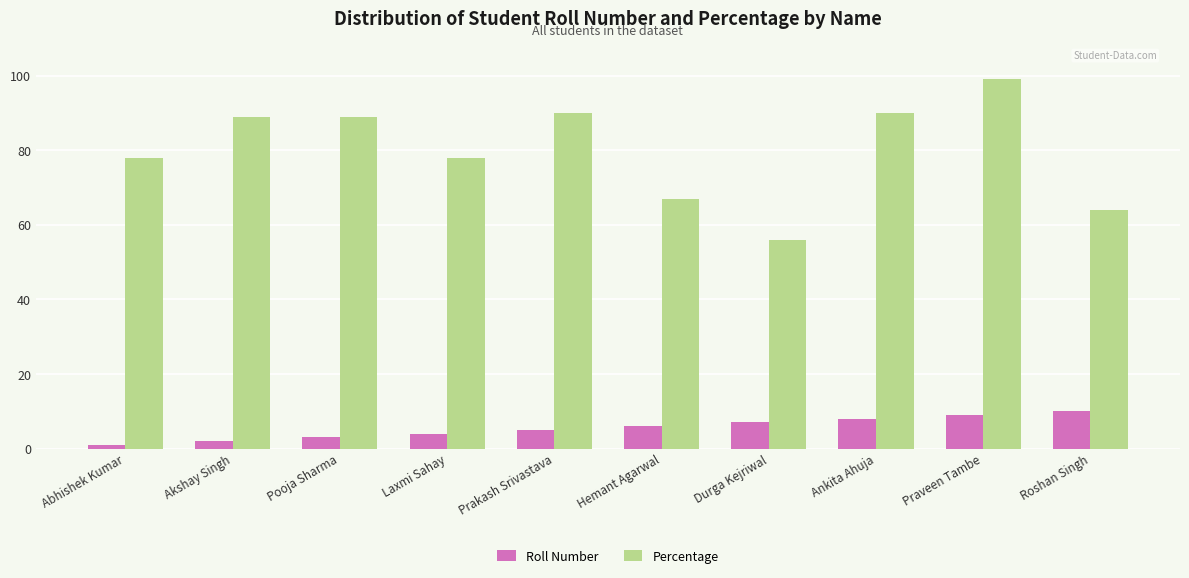

What is the difference between the maximum and minimum values in the Roll Number series?

9